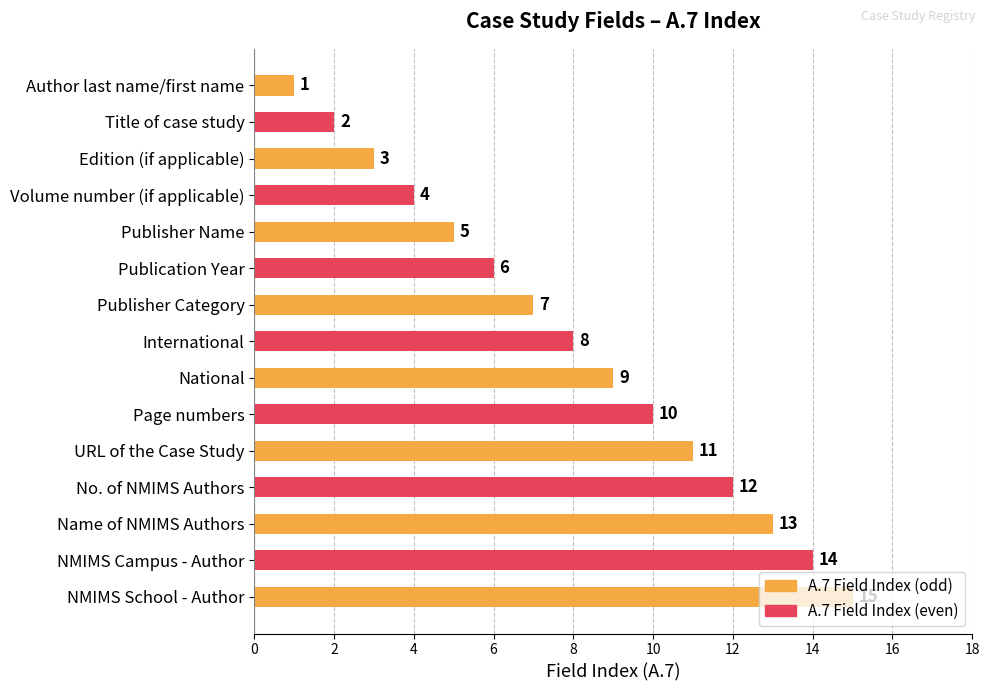

What is the label of the 7th bar from the top?

Publisher Category